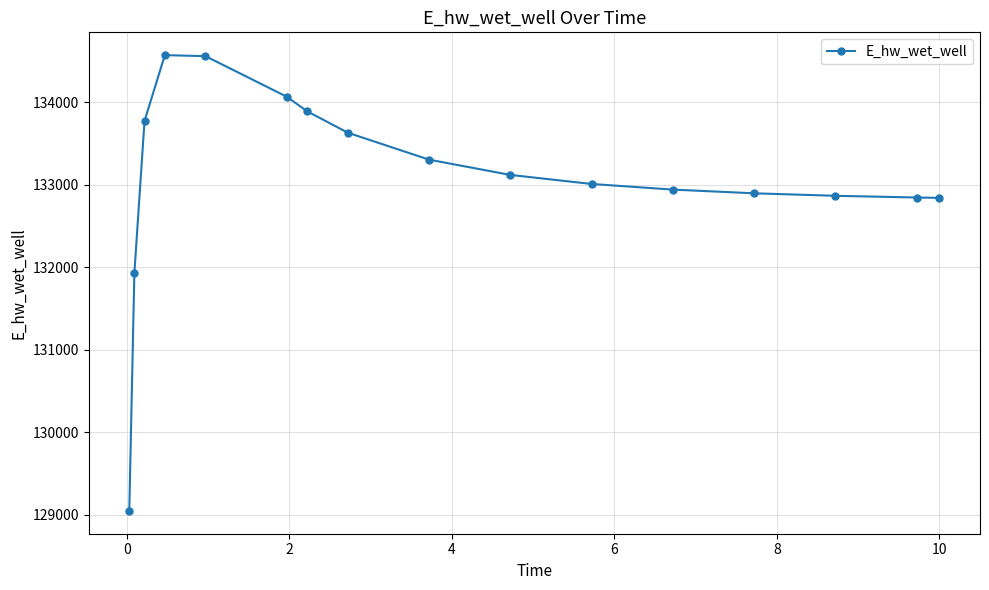

What is the sum of all values?

2129283.2